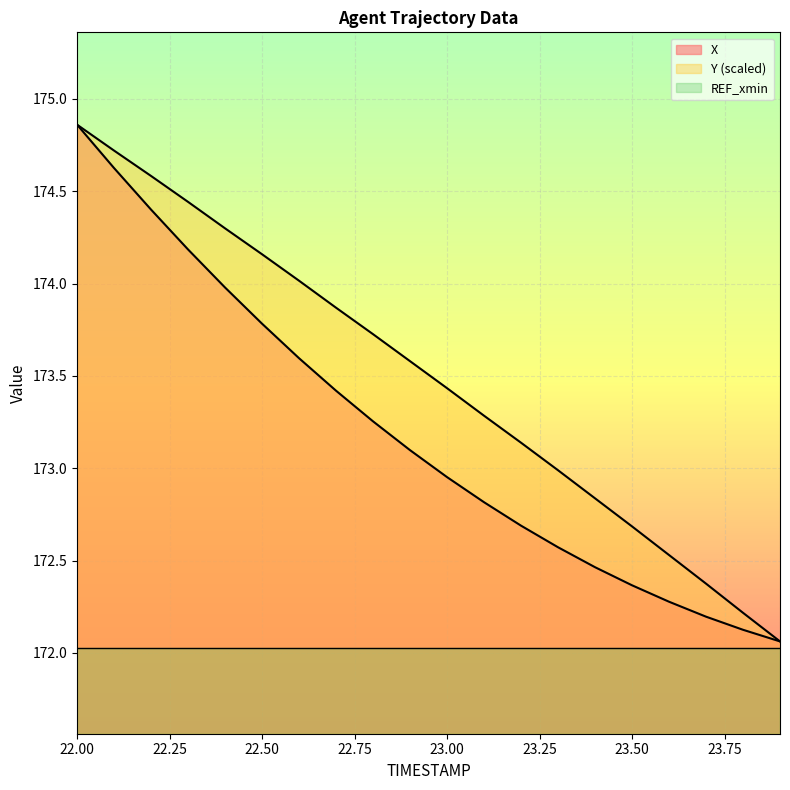

True or false: Y and X cross at least once.

False